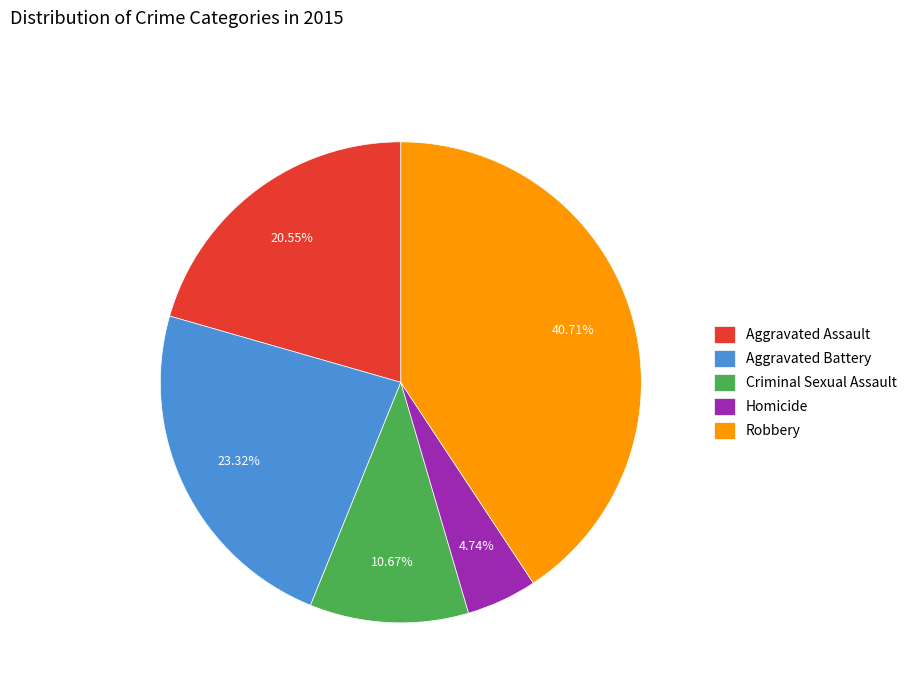

What portion of the pie excludes Aggravated Assault?

79.4%